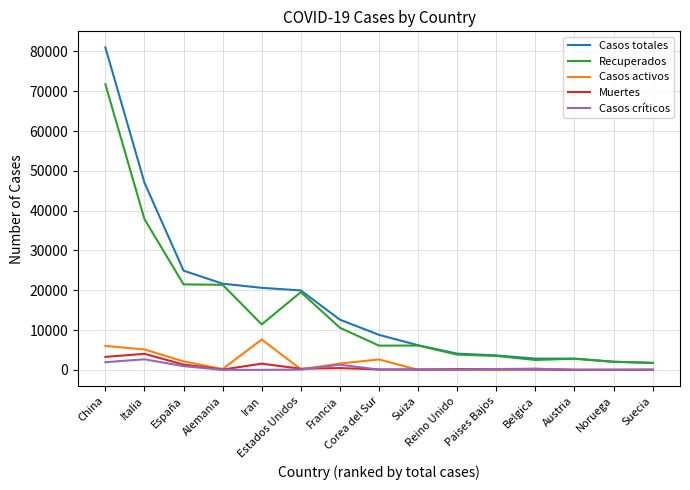

What is the difference between the maximum and minimum values in the Casos activos series?

7634